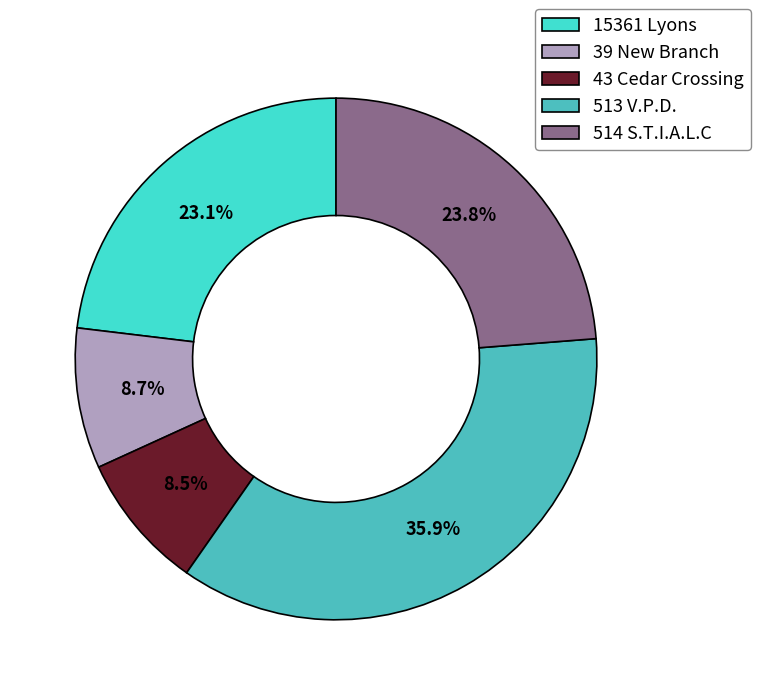

To the nearest percent, what is the difference between the 43 Cedar Crossing and 15361 Lyons slice percentages?

15%